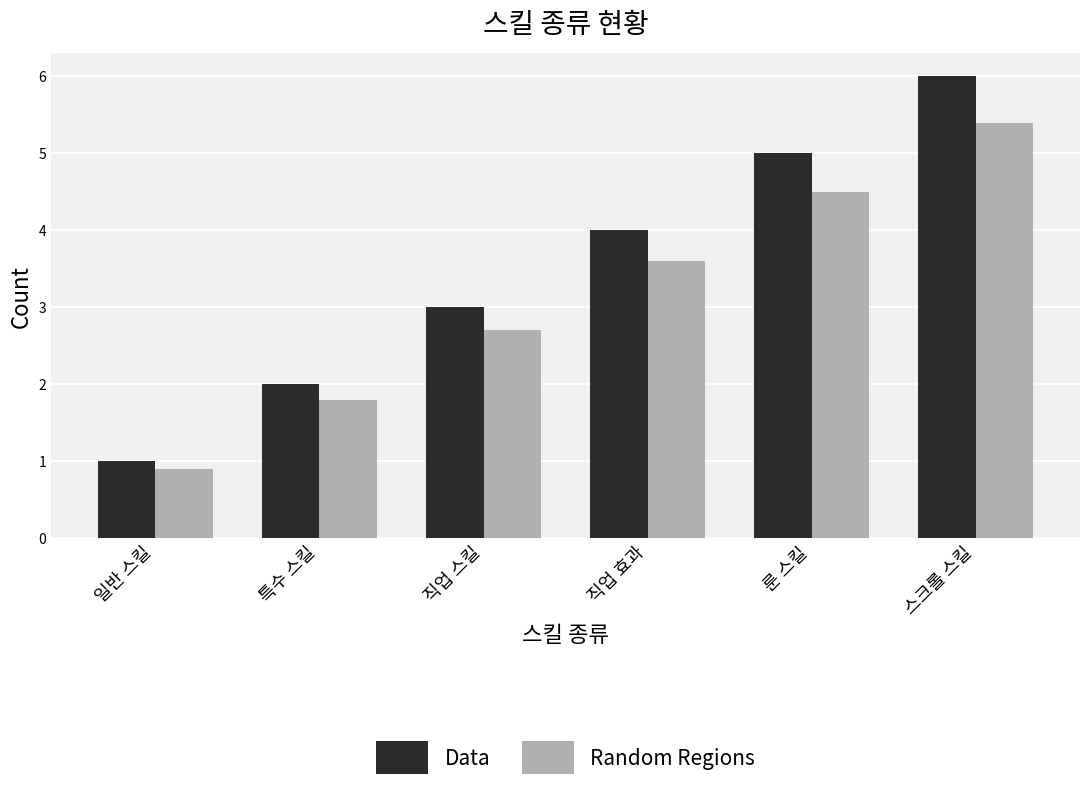

List the labels in order of Random Regions value, smallest first.

일반 스킬, 특수 스킬, 직업 스킬, 직업 효과, 룬 스킬, 스크롤 스킬